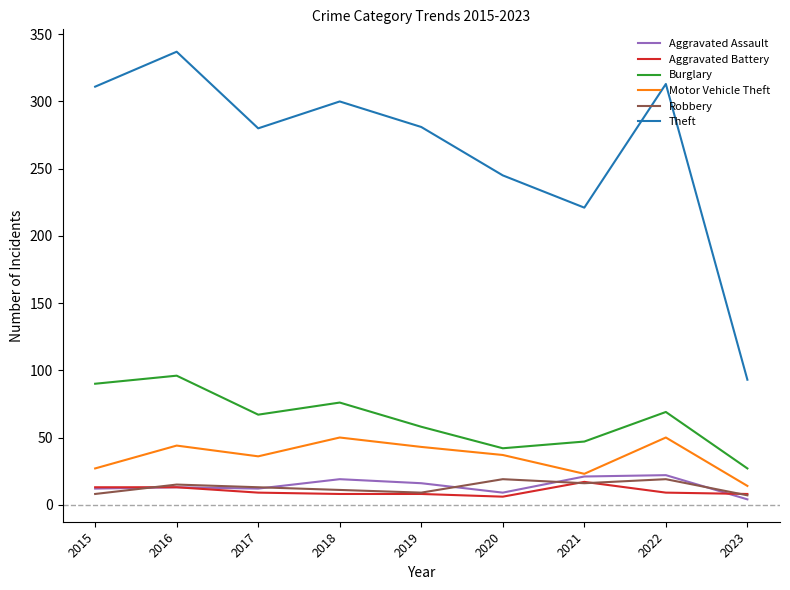

The value of Theft at 2018 is 439. True or false?

False